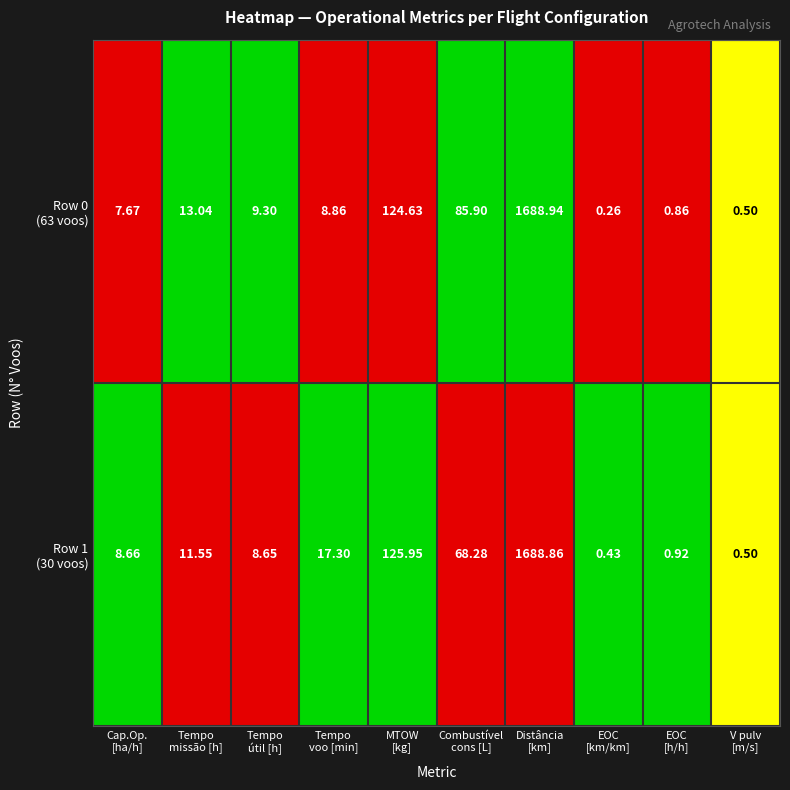

At how many categories does at least one series exceed 0?

10